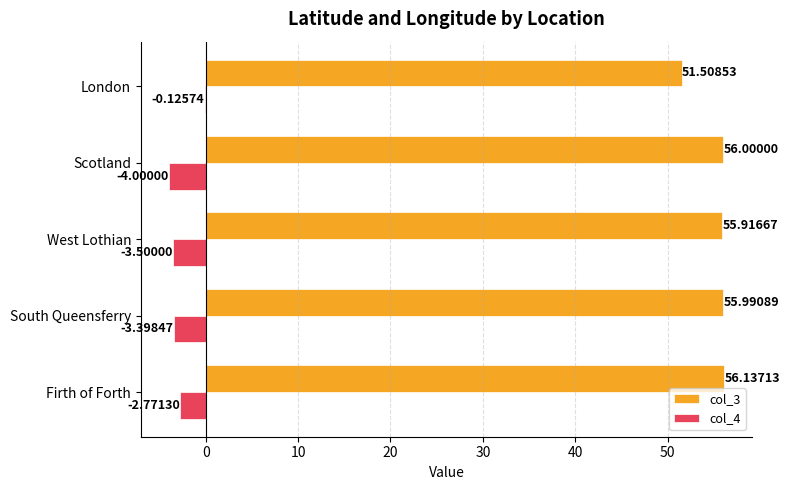

Count the number of data series in this chart.

2